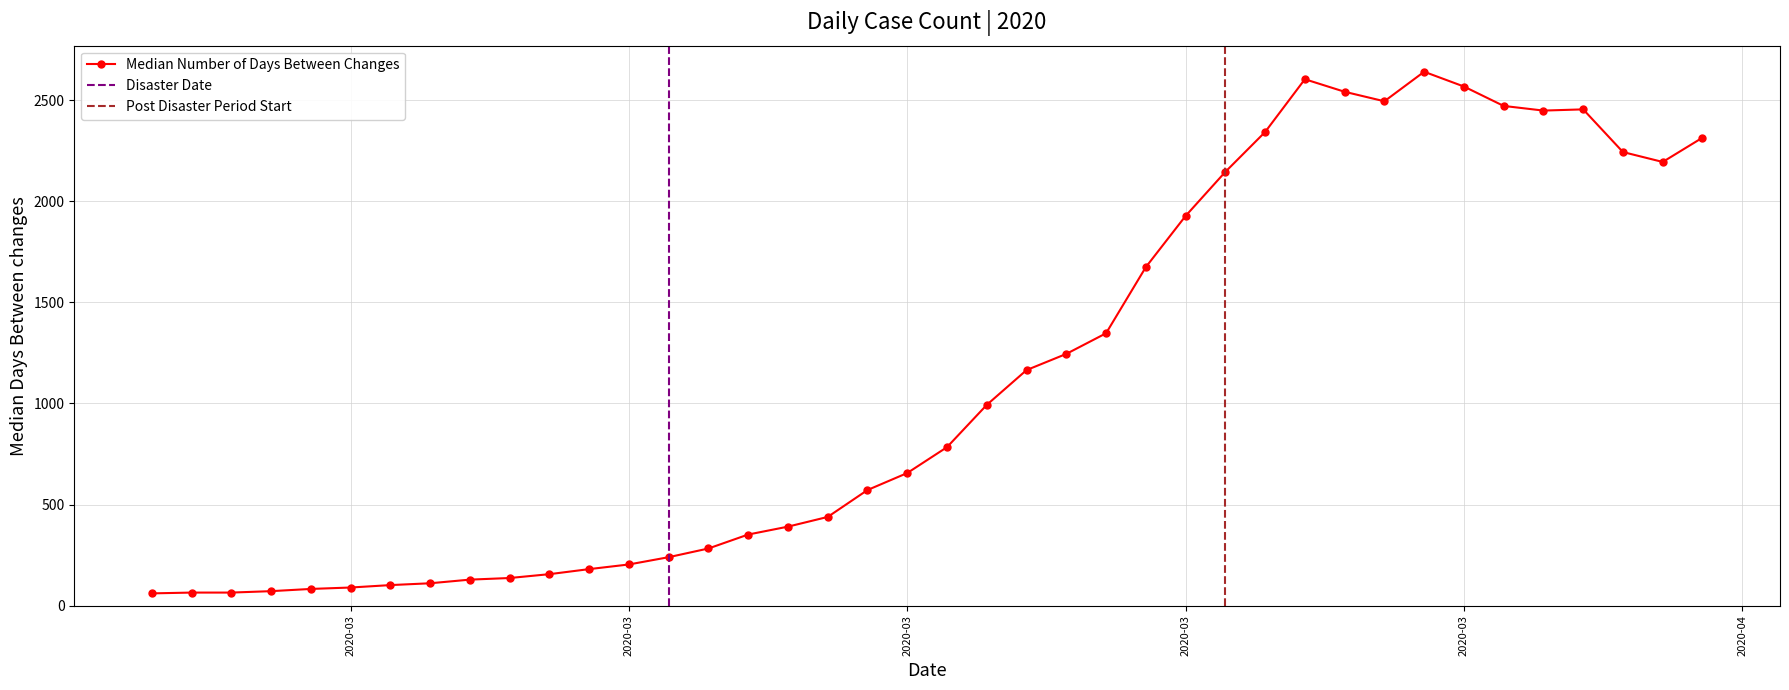

True or false: the data shows 57 at 2020-03-12.

False